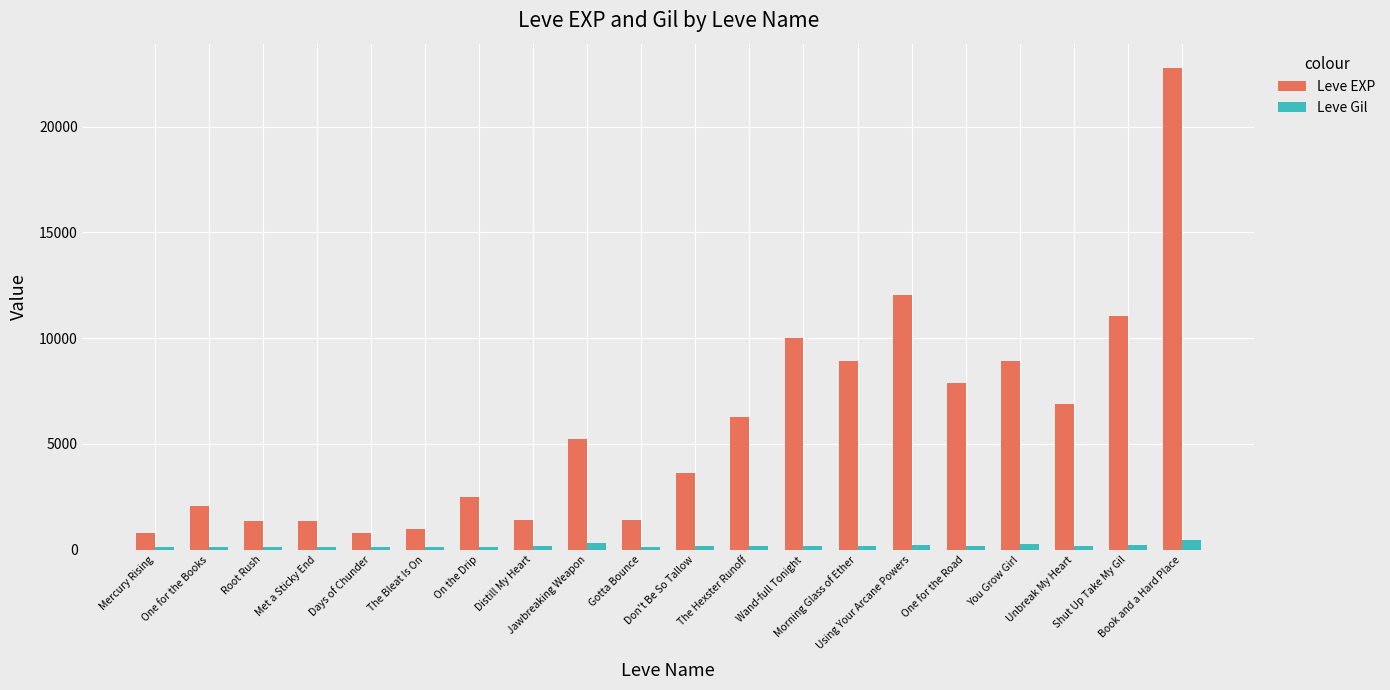

How many data points does each series have?

20